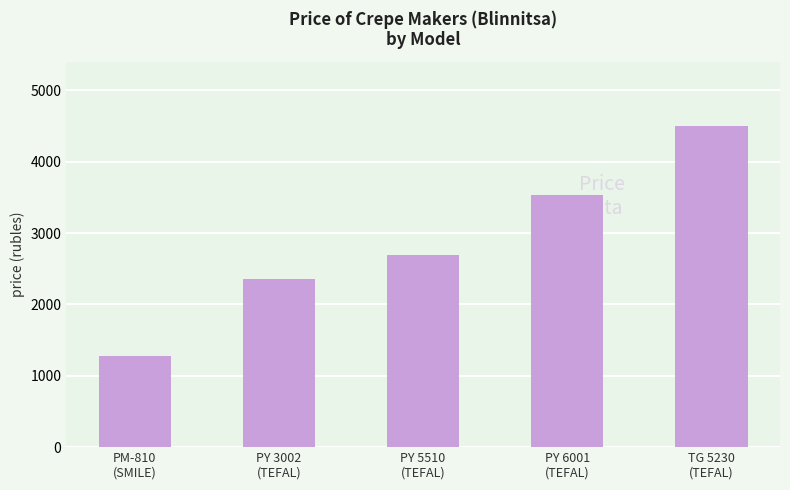

Is it true that the value at PY 3002
(TEFAL) is 1262?

False